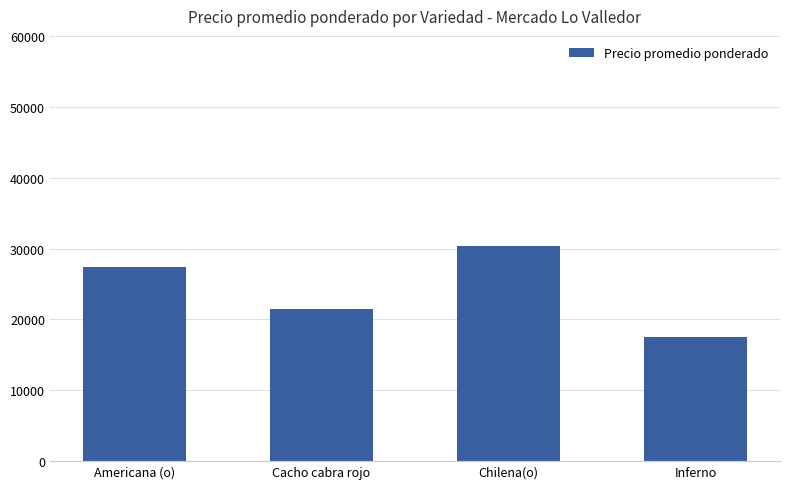

How many data points are less than 27421?

2